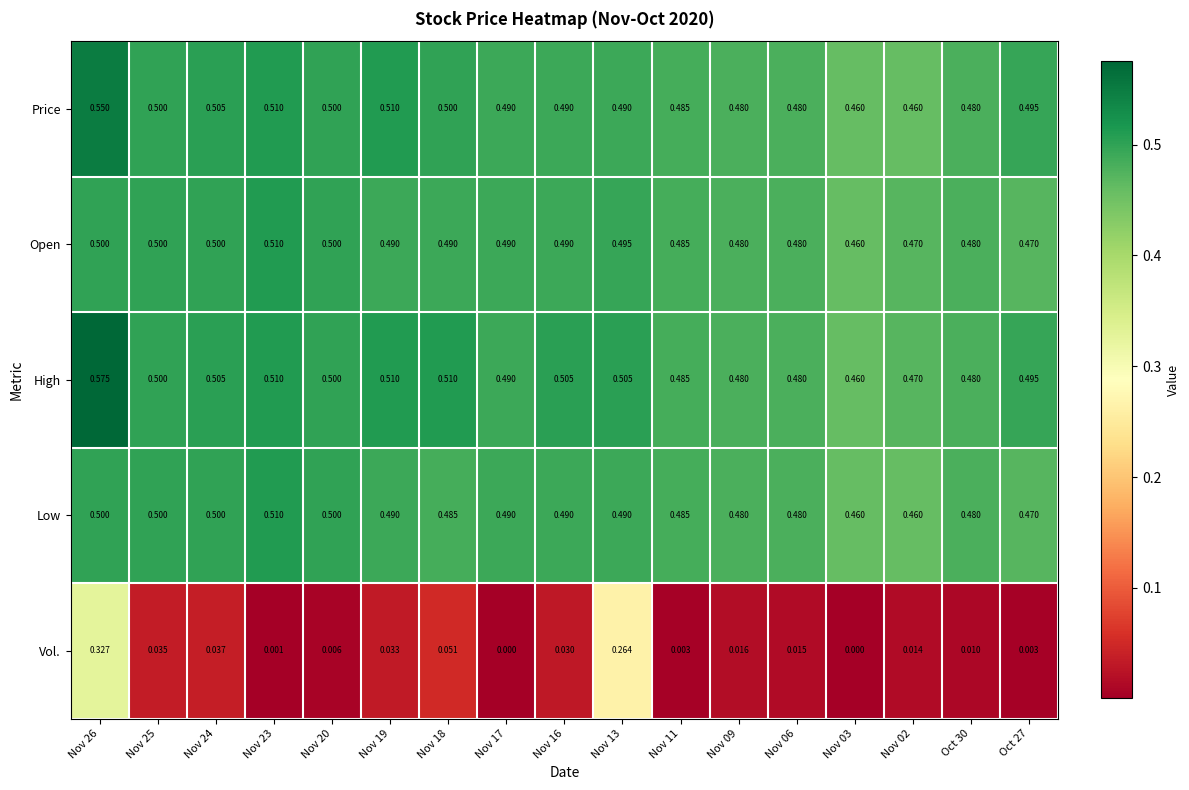

Which series changed the most between Nov 26 and Nov 02?

Vol.